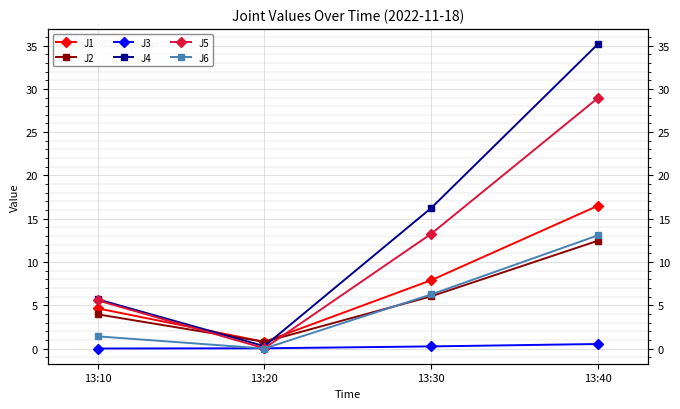

What is the value of the J6 point at the 4th from the left?

13.1